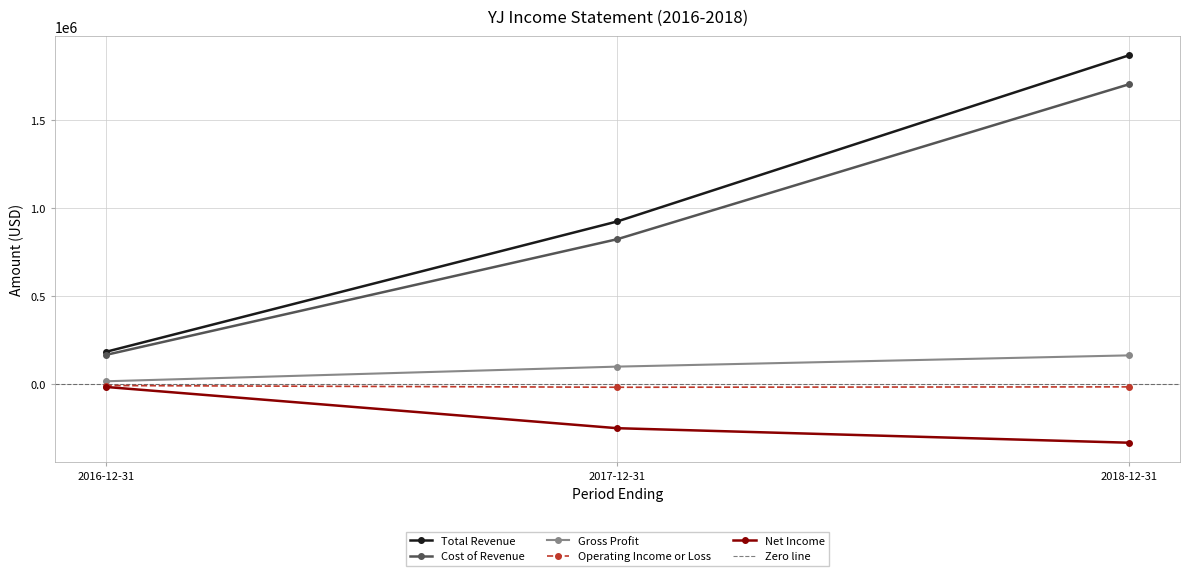

Is the value of Cost of Revenue at 2018-12-31 greater than the value of Net Income at 2018-12-31?

Yes